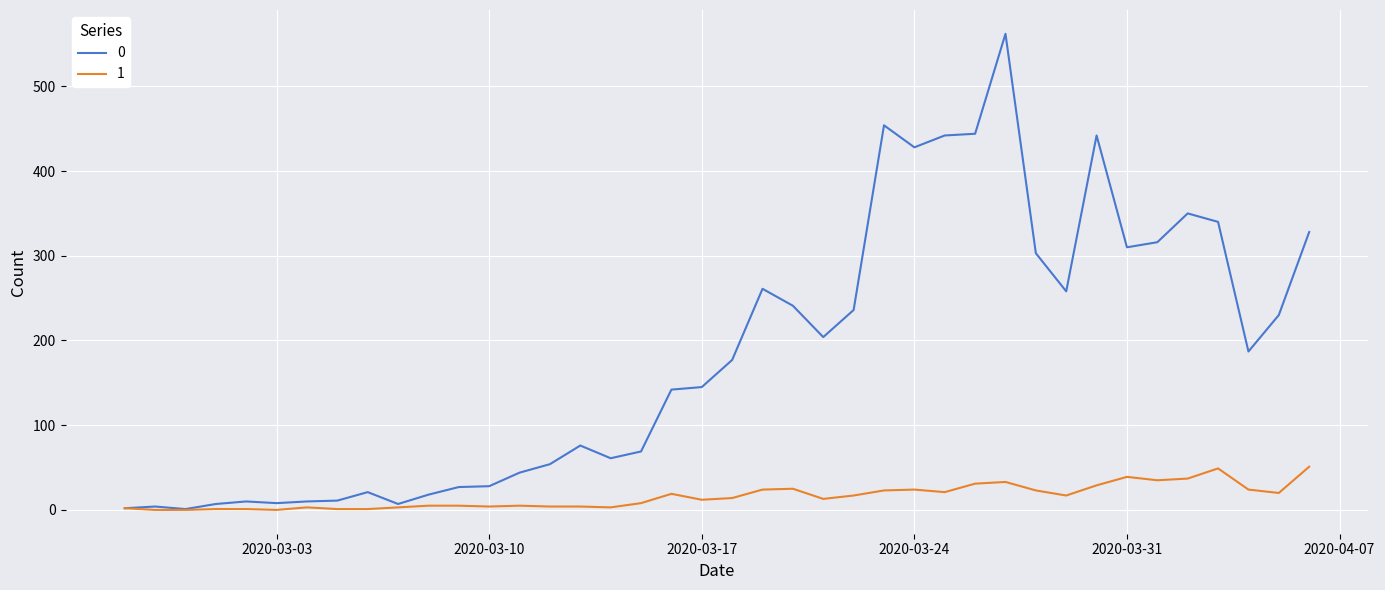

Rank the series by their maximum value, from lowest to highest.

1, 0